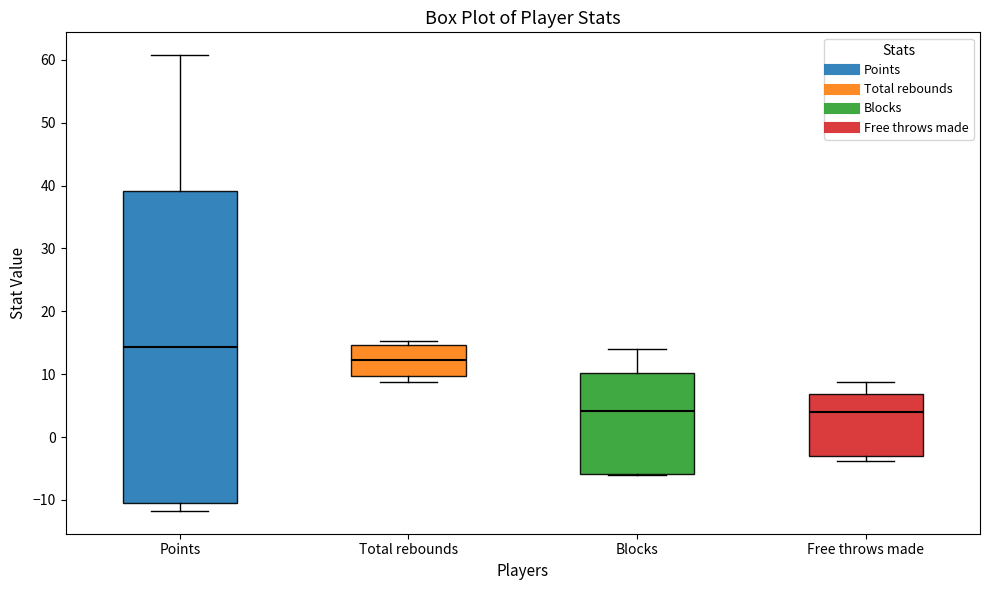

Which box is the tallest, from its lower edge to its upper edge?

Points